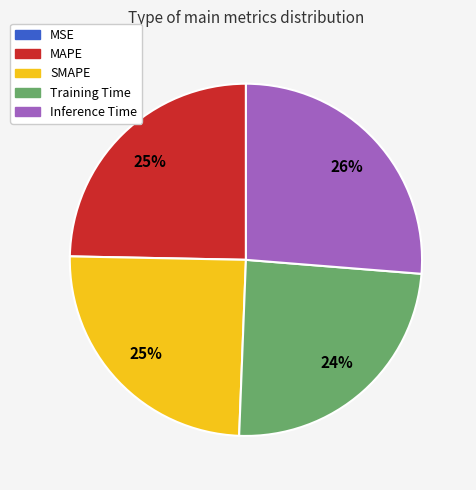

To the nearest percent, what percentage of the pie is Training Time?

24%